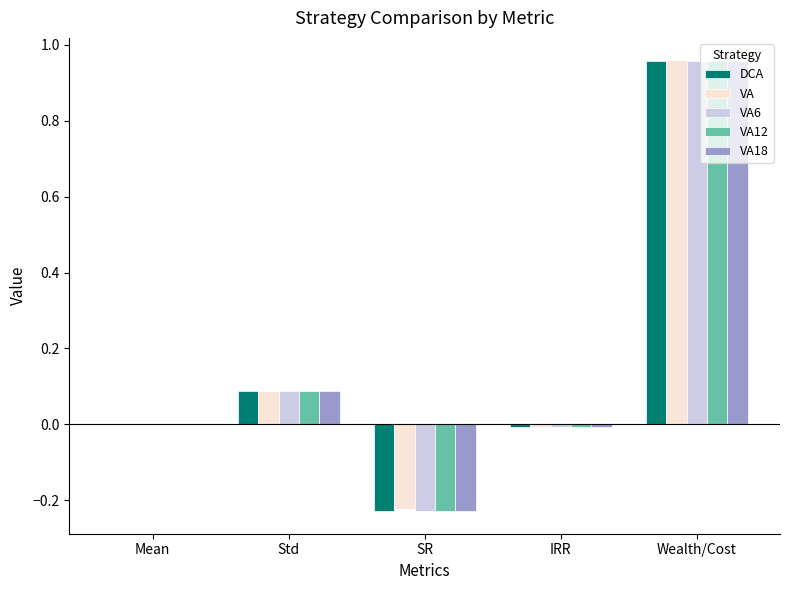

What is the sum of all VA values?

0.8